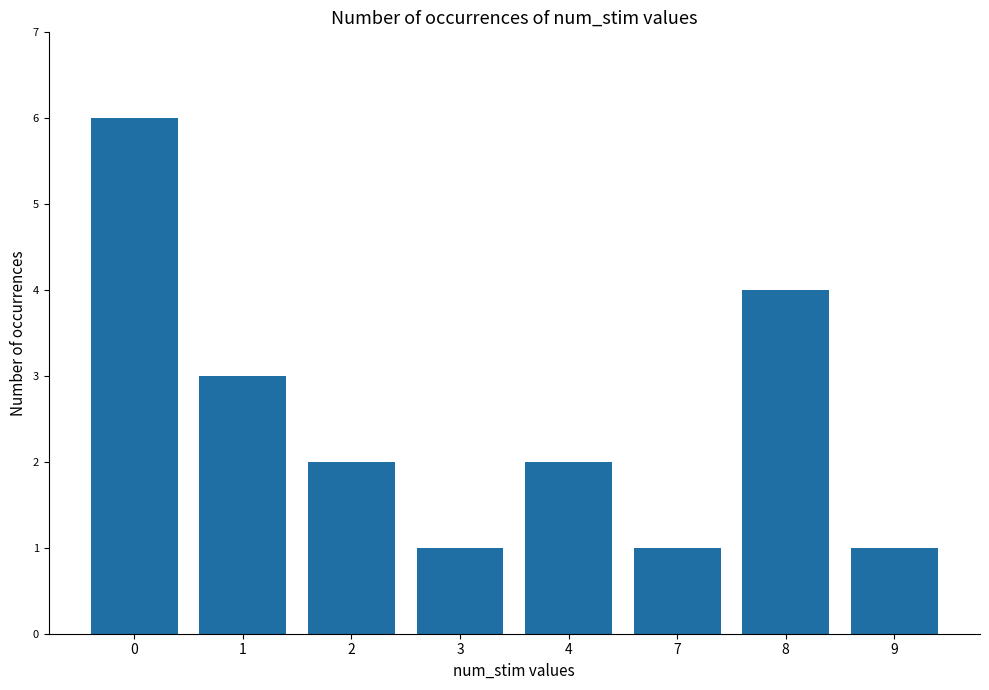

What is the ratio of the value at 0 to the value at 2?

3.0